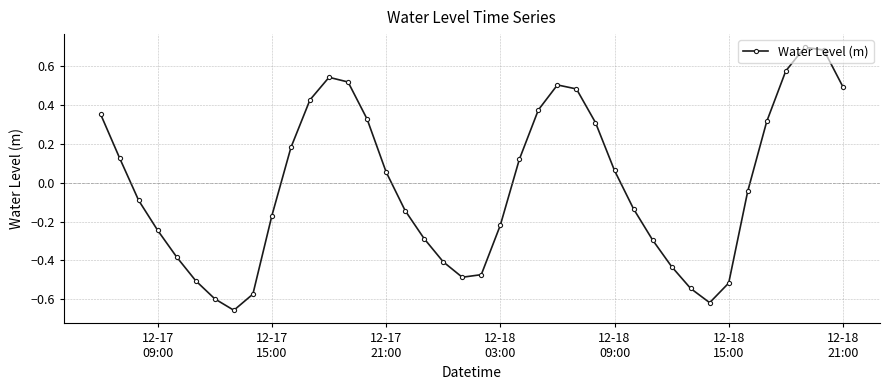

What is the difference between the maximum and minimum values?

1.4